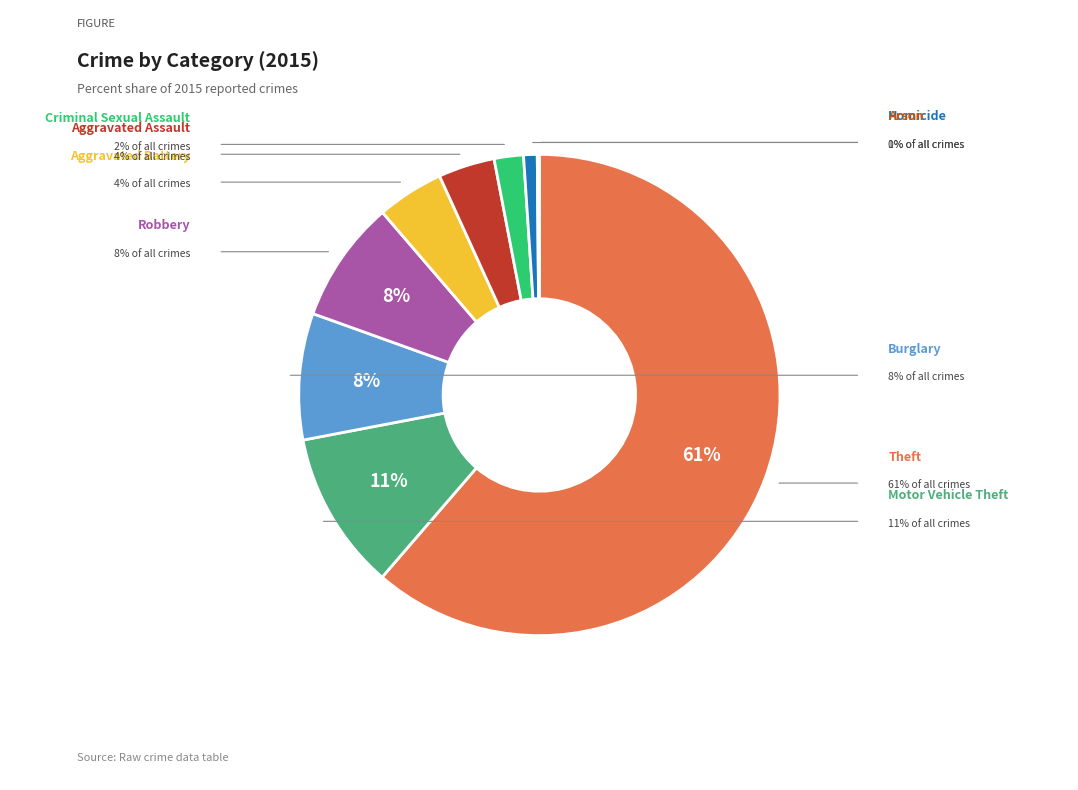

To the nearest percent, what is the average slice percentage?

11%